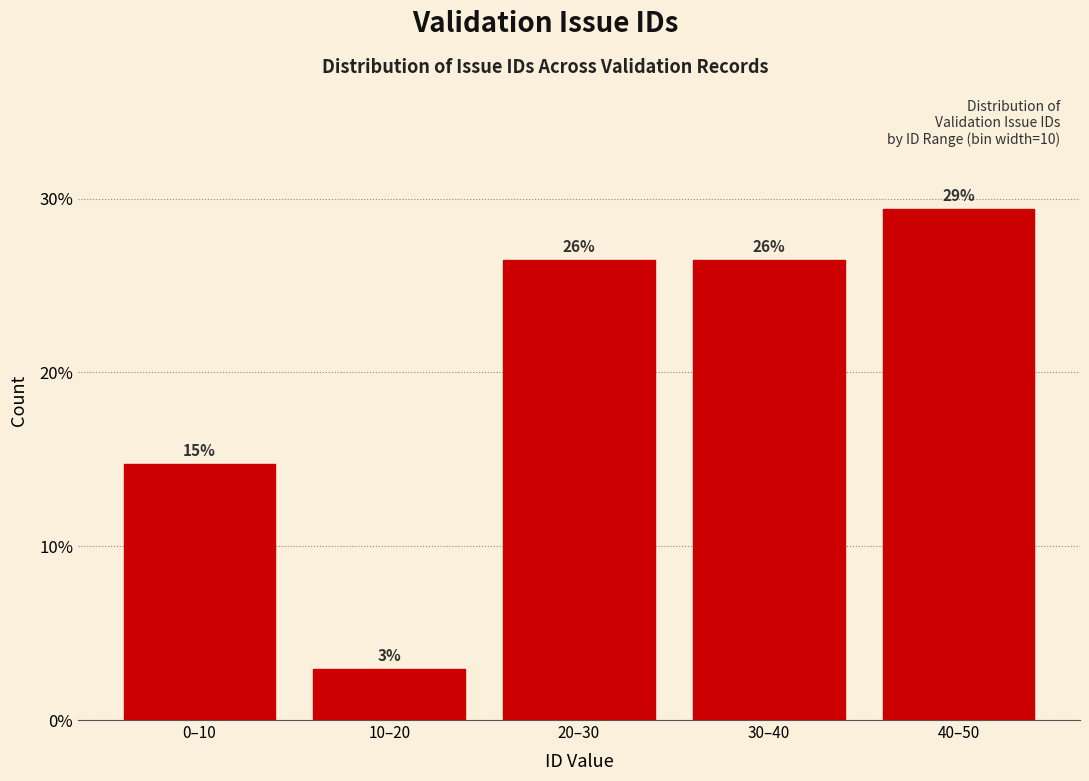

How many bars are there in total?

5